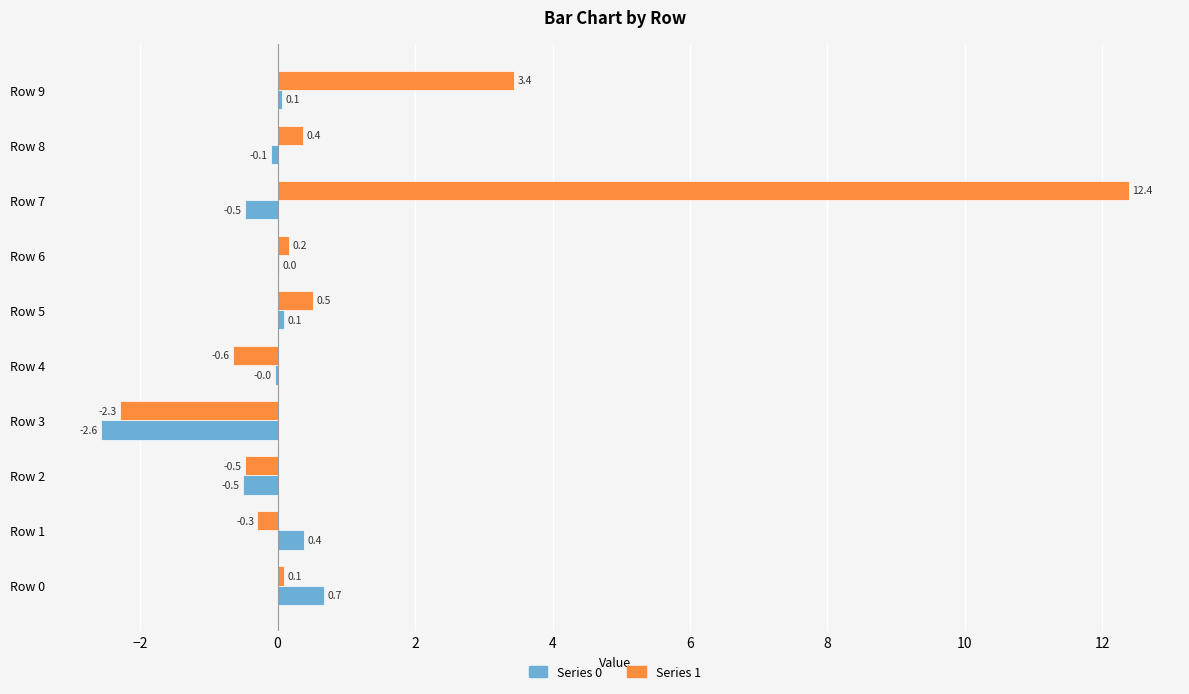

What is the maximum value for Series 0?

0.7